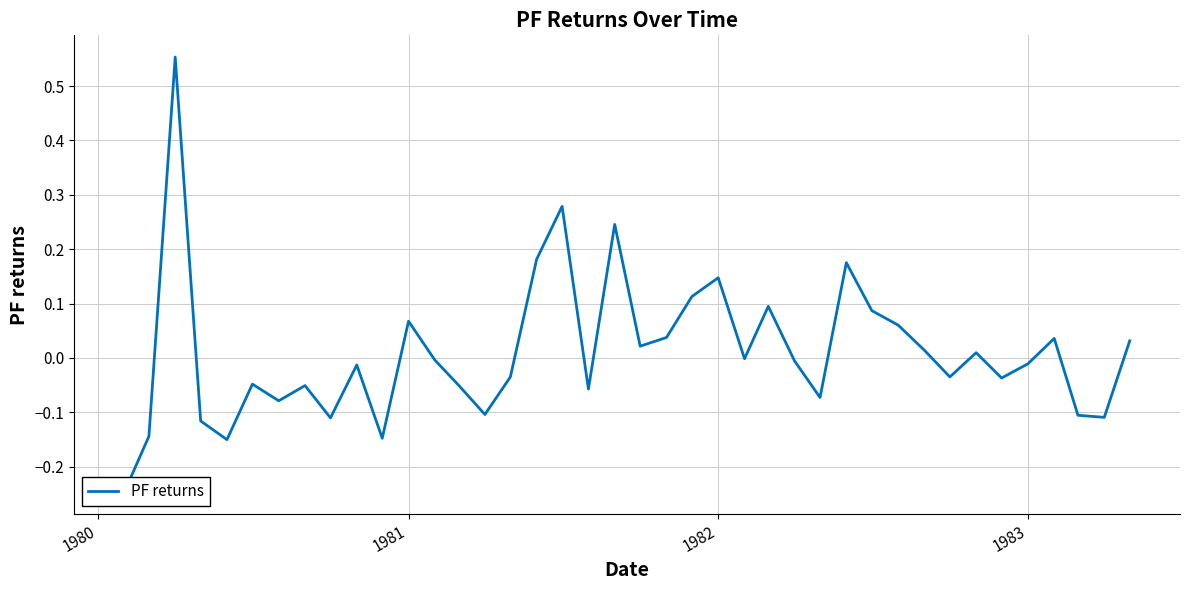

Reading left to right, transcribe all the data shown in this chart.

-0.2	-0.1	0.6	-0.1	-0.2	-0.0	-0.1	-0.1	-0.1	-0.0	-0.1	0.1	-0.0	-0.1	-0.1	-0.0	0.2	0.3	-0.1	0.2	0.0	0.0	0.1	0.1	-0.0	0.1	-0.0	-0.1	0.2	0.1	0.1	0.0	-0.0	0.0	-0.0	-0.0	0.0	-0.1	-0.1	0.0